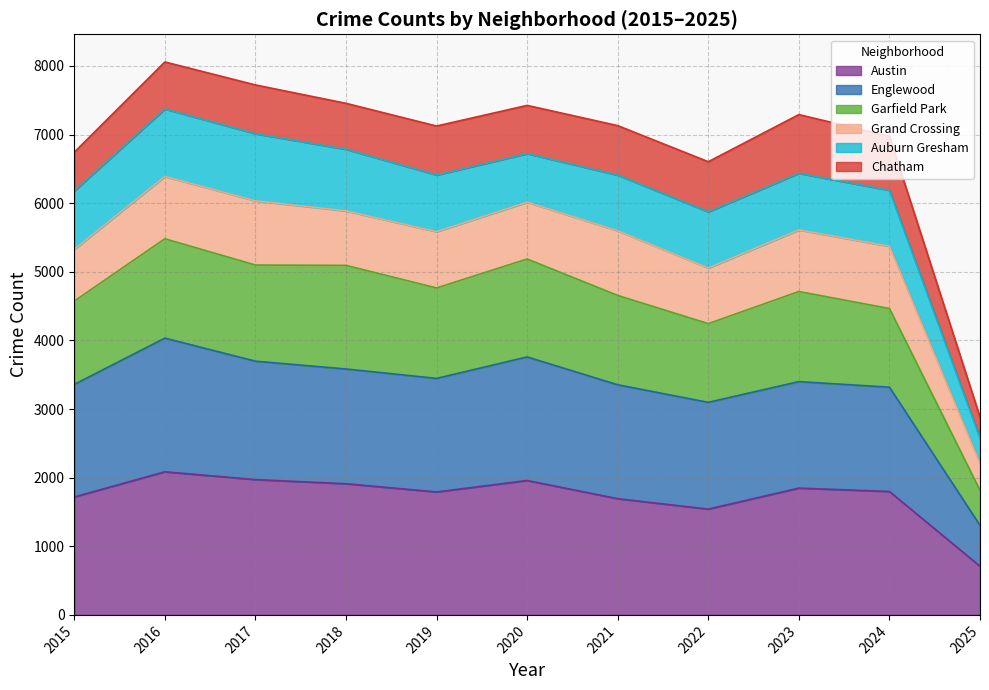

At which category does Englewood reach its first local valley?

2019